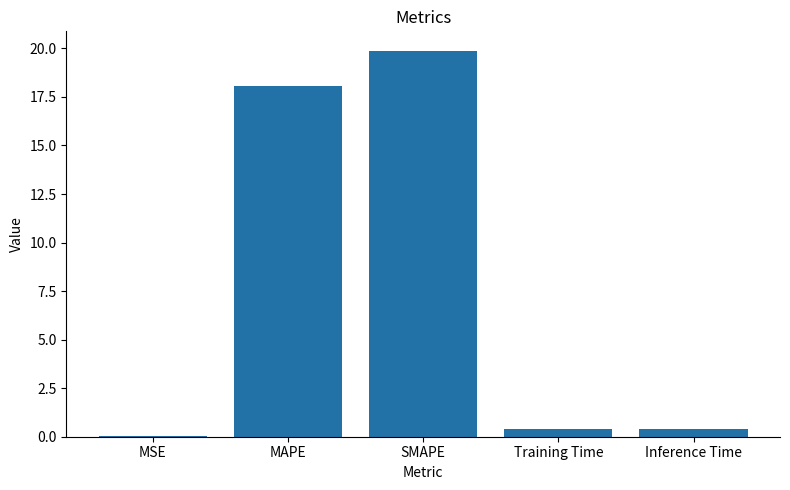

What is the sum of all values?

38.8